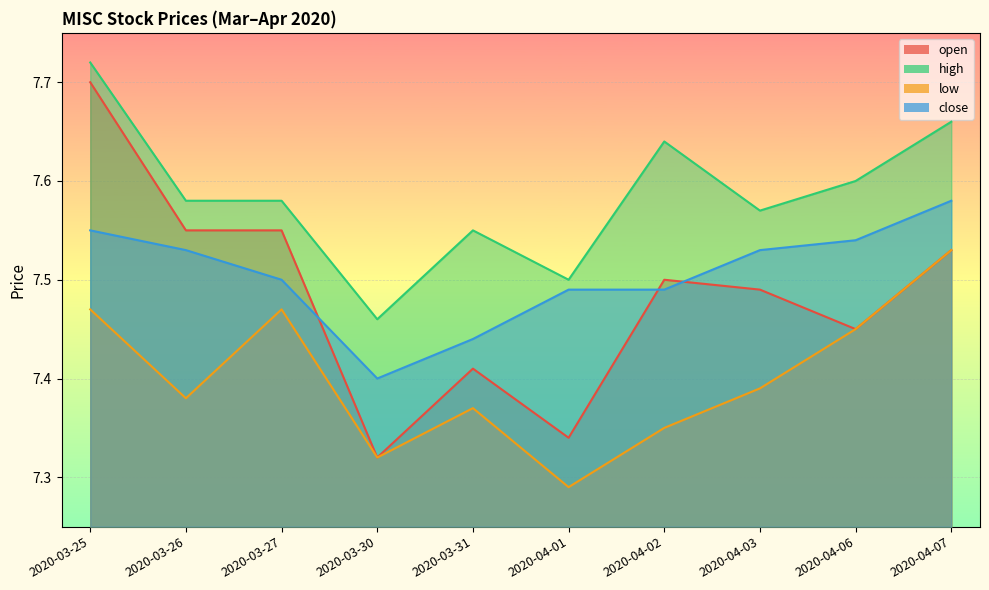

Where is high nearest to the value 7?

2020-03-30